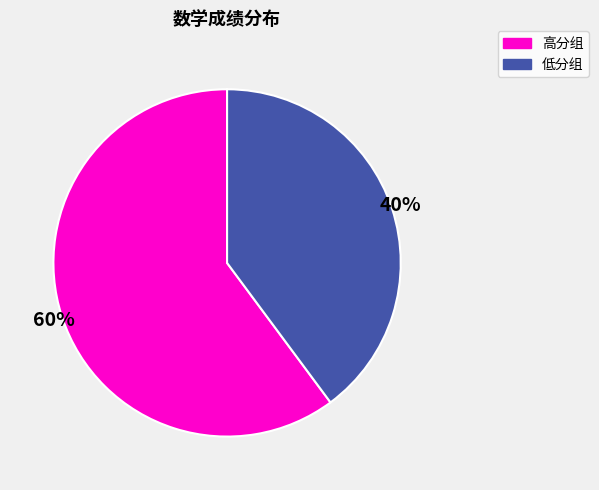

Is there a majority slice in this chart?

Yes